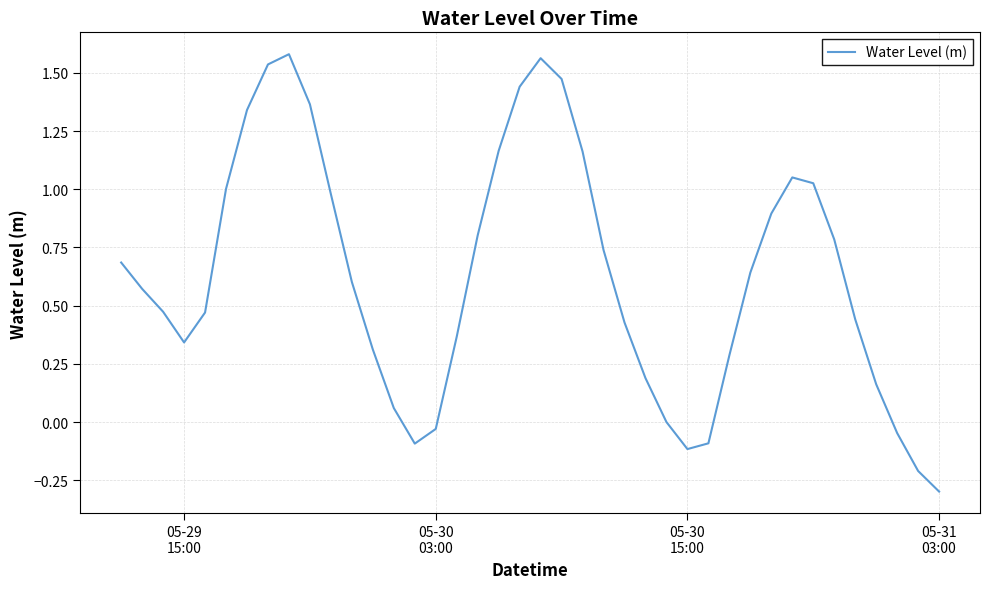

What is the smallest value displayed?

-0.3